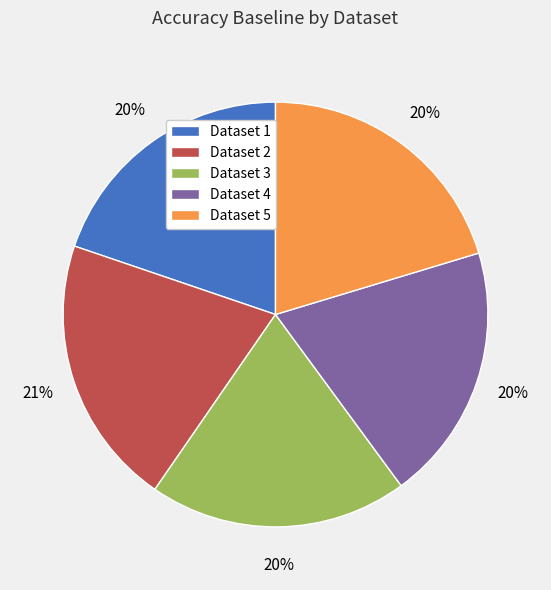

Does Dataset 3 represent more than half of the total?

No